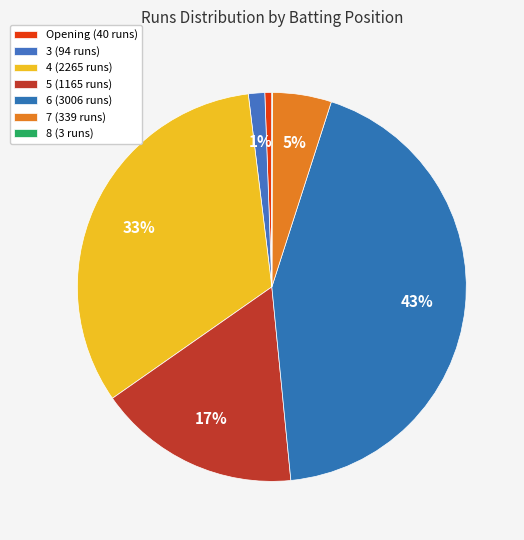

Does any single category account for the majority?

No